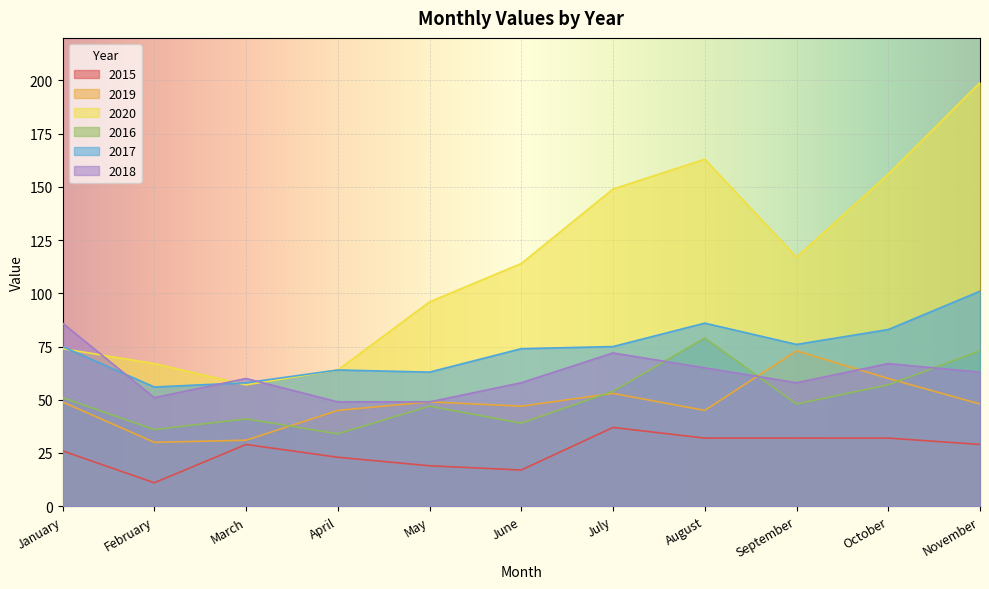

True or false: 2016 and 2015 cross at least once.

False